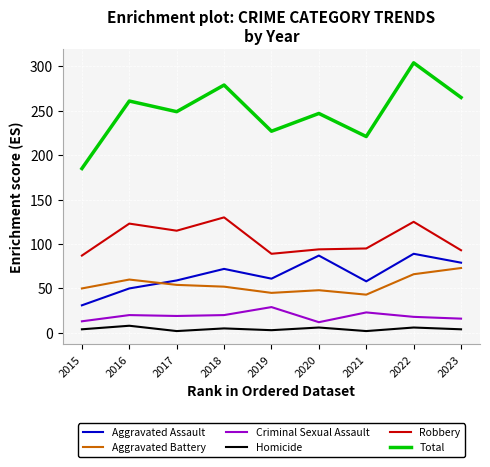

What is the minimum value shown in the chart?

2